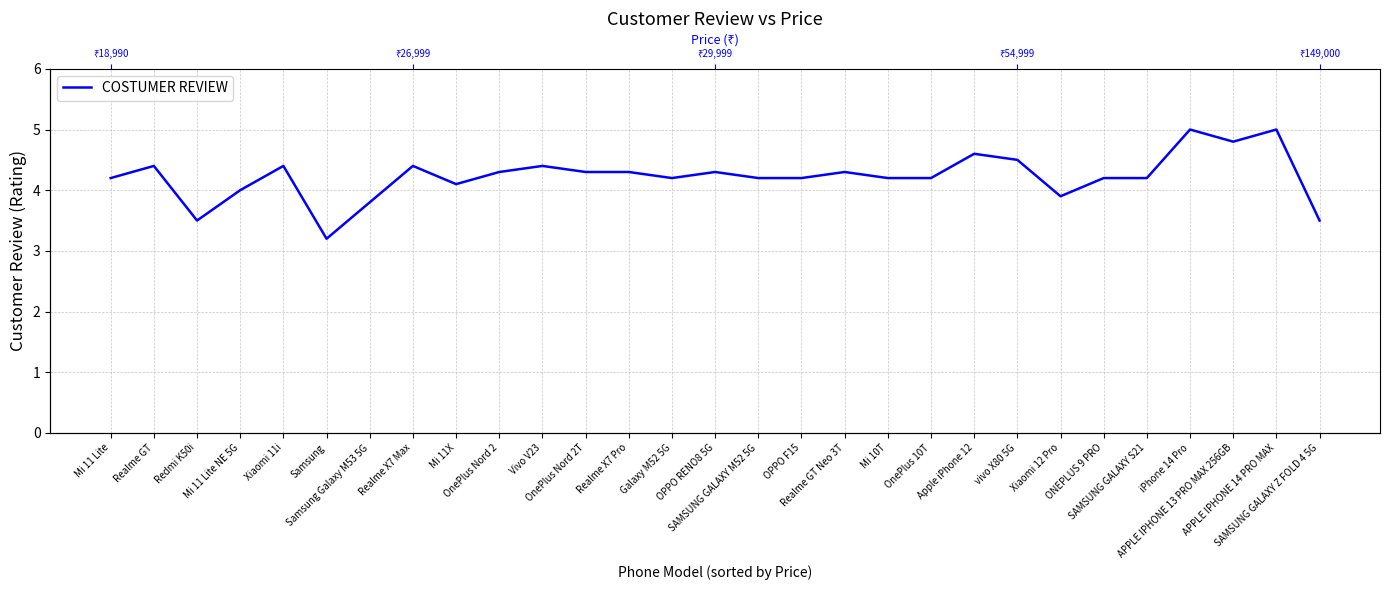

Rank the categories by value from lowest to highest.

Samsung, Redmi K50i, SAMSUNG GALAXY Z FOLD 4 5G, Samsung Galaxy M53 5G, Xiaomi 12 Pro, Mi 11 Lite NE 5G, Mi 11X, Mi 11 Lite, Galaxy M52 5G, SAMSUNG GALAXY M52 5G, OPPO F15, Mi 10T, OnePlus 10T, ONEPLUS 9 PRO, SAMSUNG GALAXY S21, OnePlus Nord 2, OnePlus Nord 2T, Realme X7 Pro, OPPO RENO8 5G, Realme GT Neo 3T, Realme GT, Xiaomi 11i, Realme X7 Max, Vivo V23, vivo X80 5G, Apple iPhone 12, APPLE IPHONE 13 PRO MAX 256GB, iPhone 14 Pro, APPLE IPHONE 14 PRO MAX